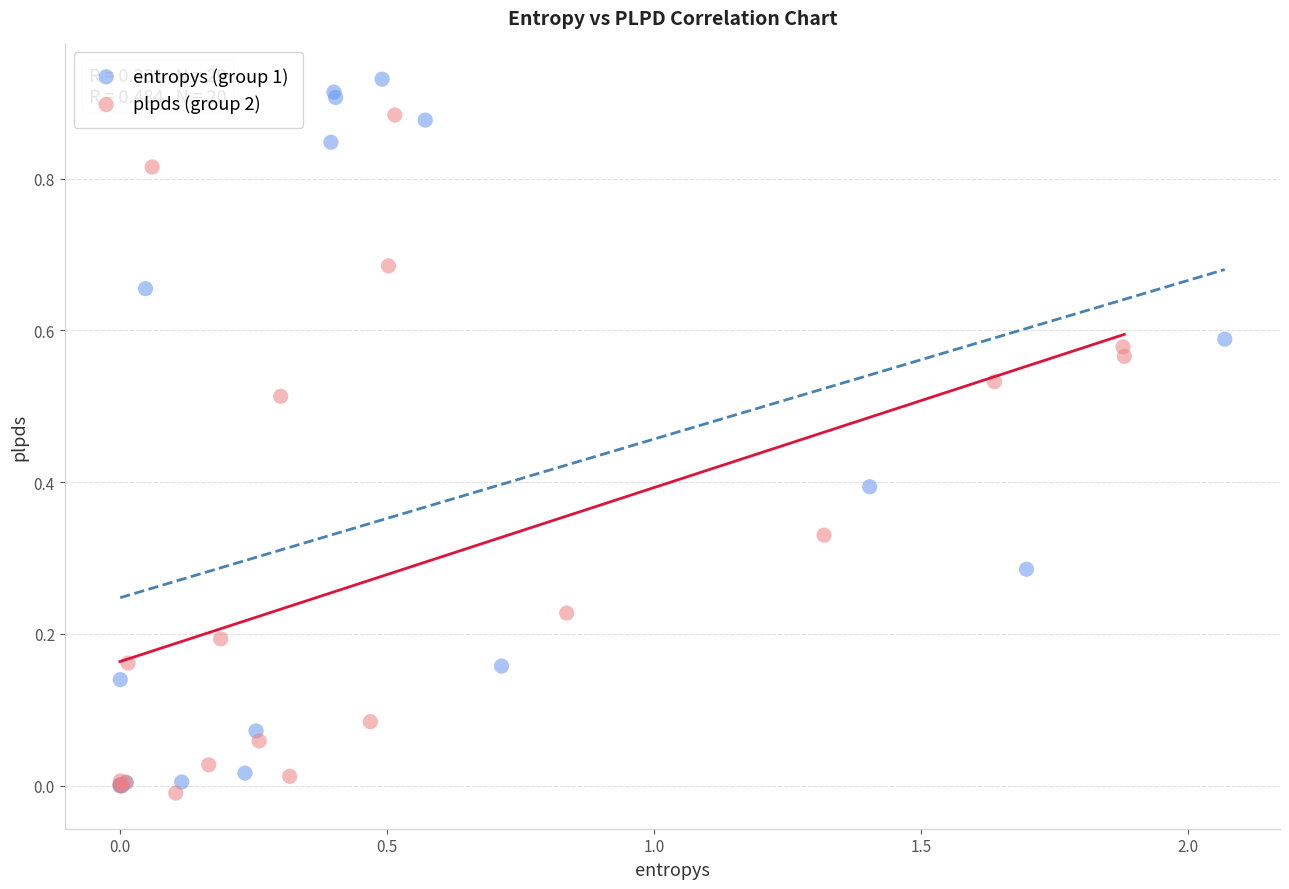

Which series reaches the maximum Y coordinate?

entropys (group 1)